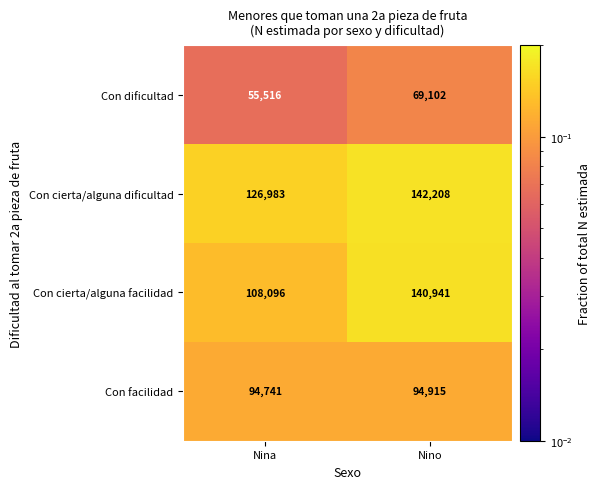

The value of Con cierta/alguna facilidad at Nina is 194553. True or false?

False